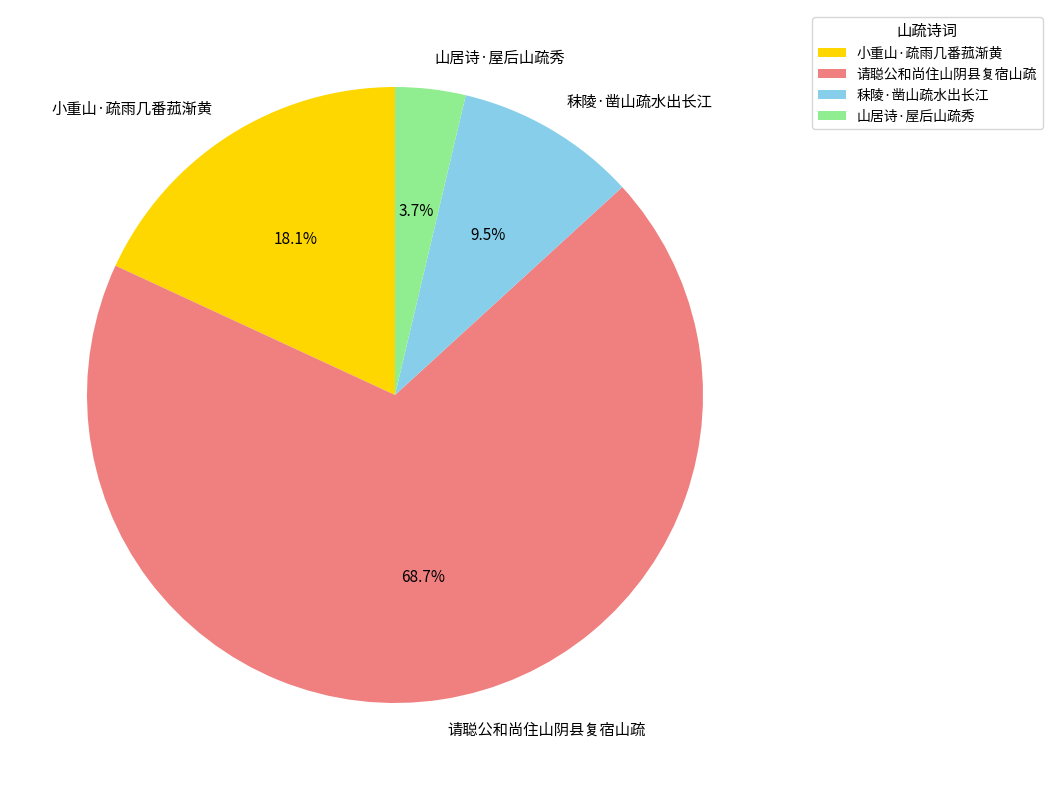

Which slice is the largest?

请聪公和尚住山阴县复宿山疏